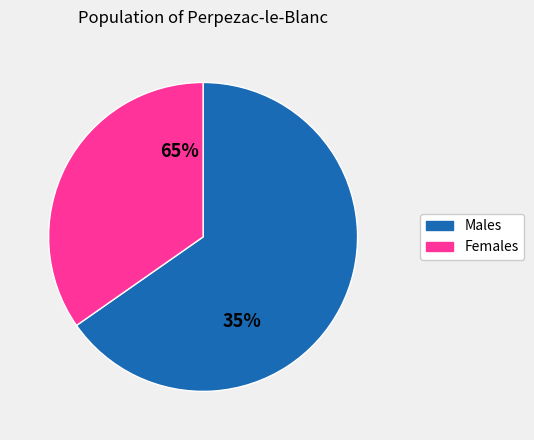

To the nearest percent, what portion does /F19 represent?

35%